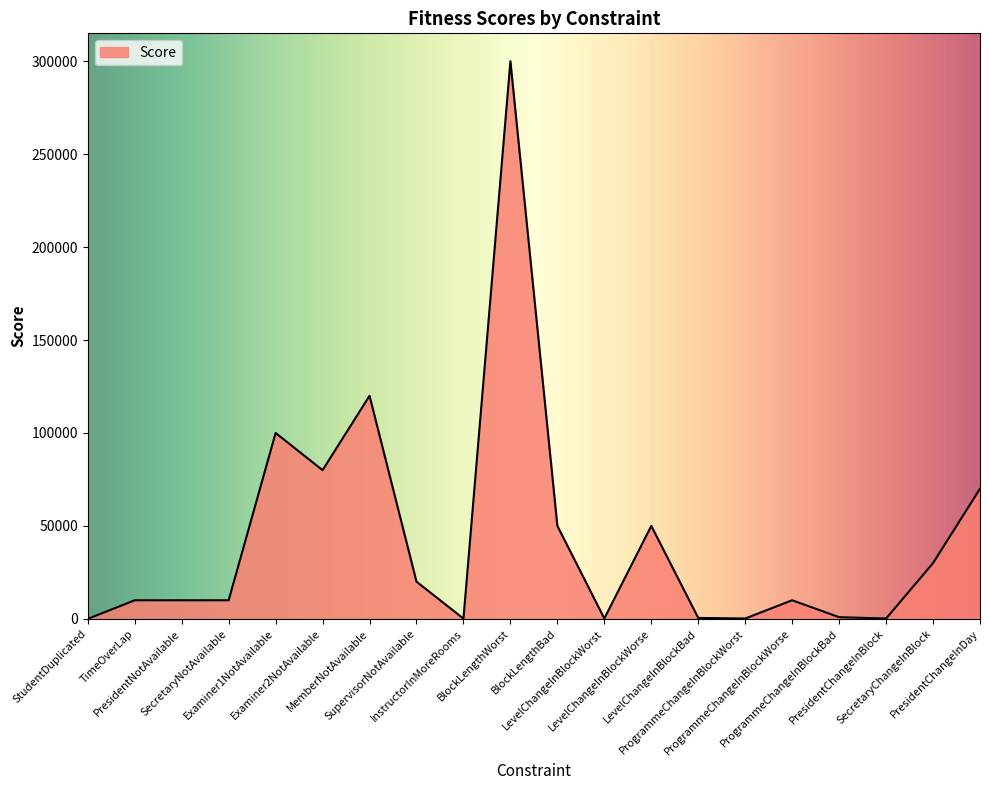

What is the difference between the maximum and minimum values?

300000